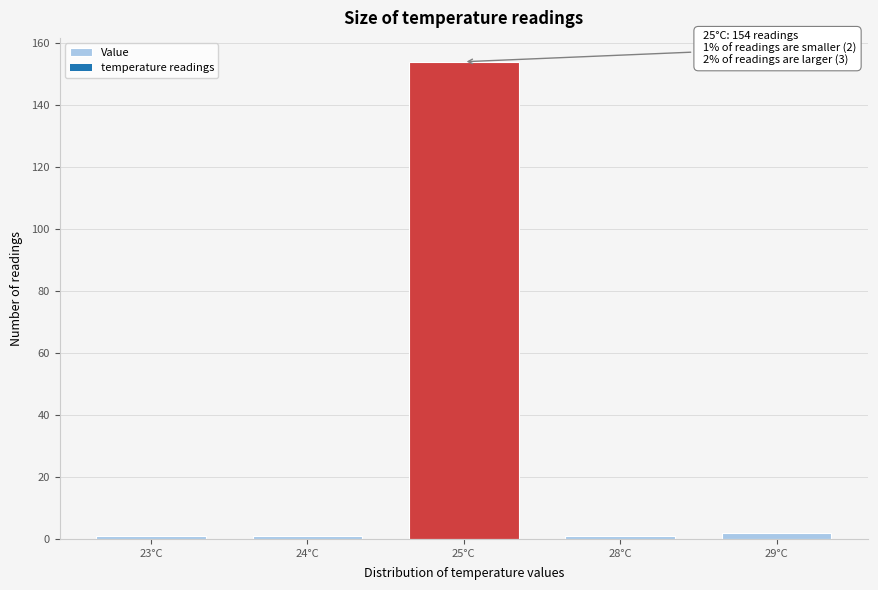

Reading right to left, list all the values displayed in this chart.

29°C=2	28°C=1	25°C=154	24°C=1	23°C=1